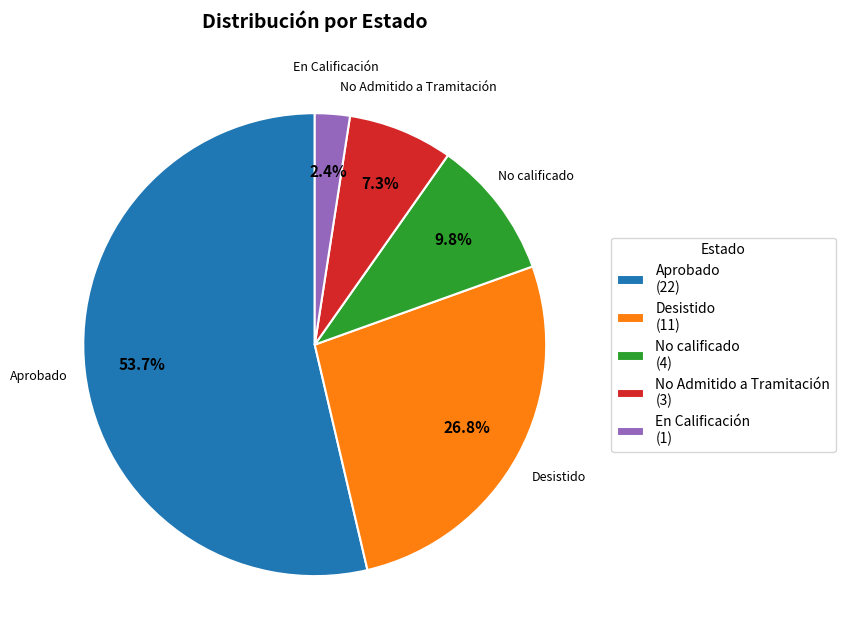

What is the smallest slice in the pie chart?

En Calificación